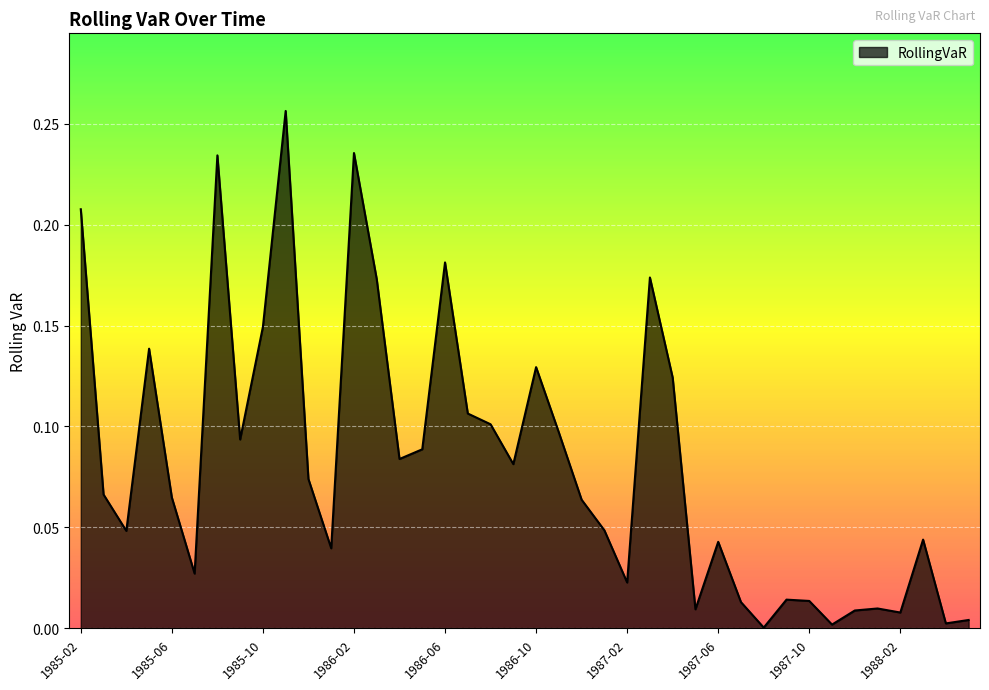

Where is the first local minimum?

1985-04